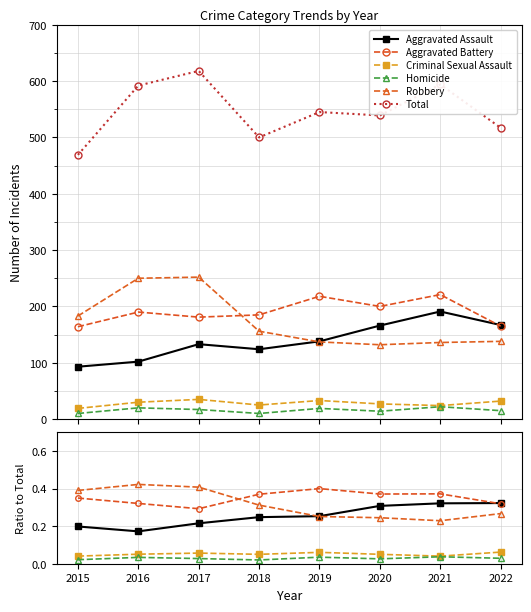

At which category is the sum across all series the highest?

2017